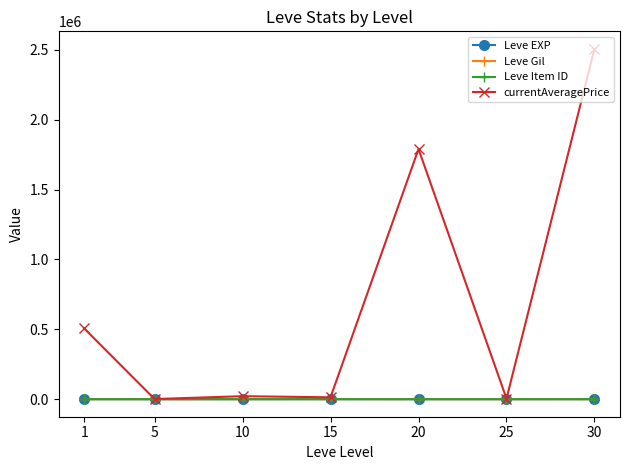

Count the number of data series in this chart.

4